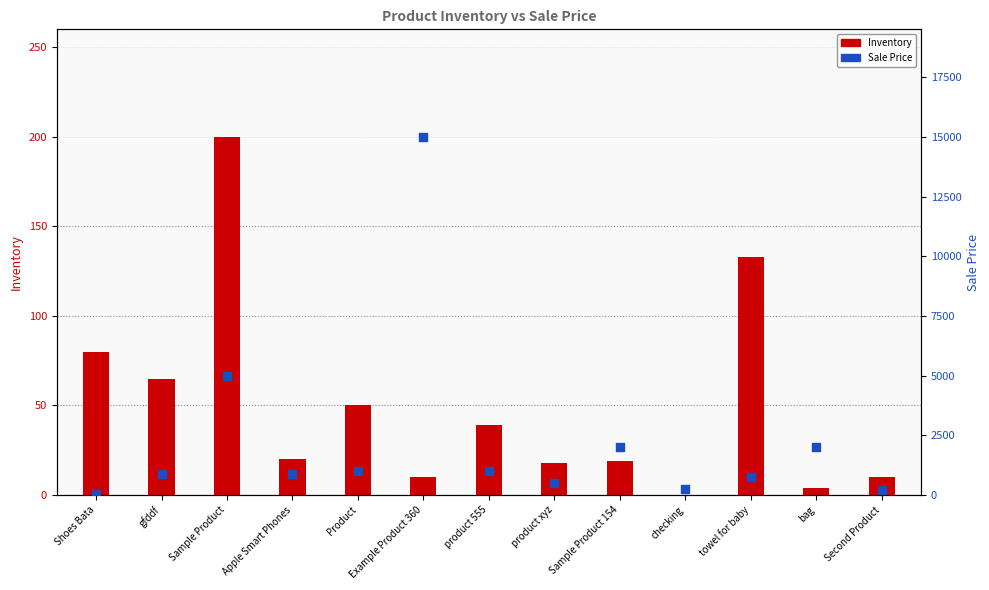

At how many categories does at least one series exceed 7394?

1